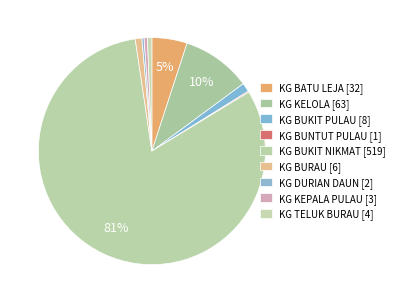

How many segments does this pie chart have?

9